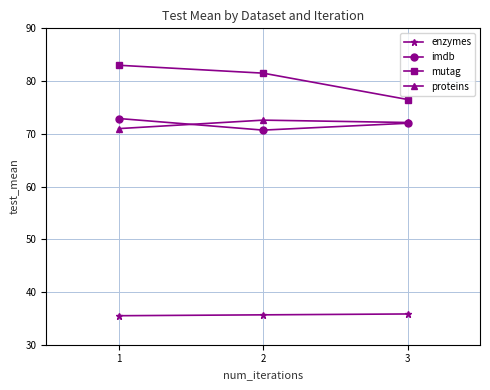

What is the highest value of the imdb series?

72.9